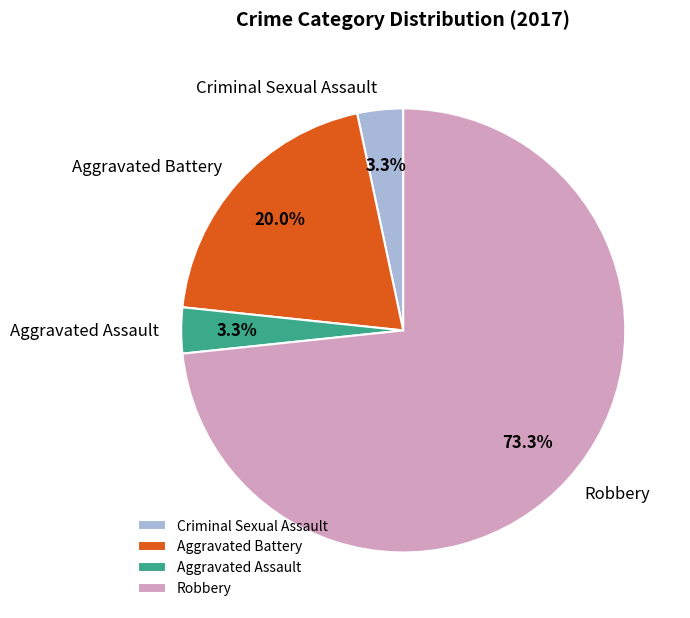

What percentage is the Aggravated Assault slice, to the nearest percent?

3%